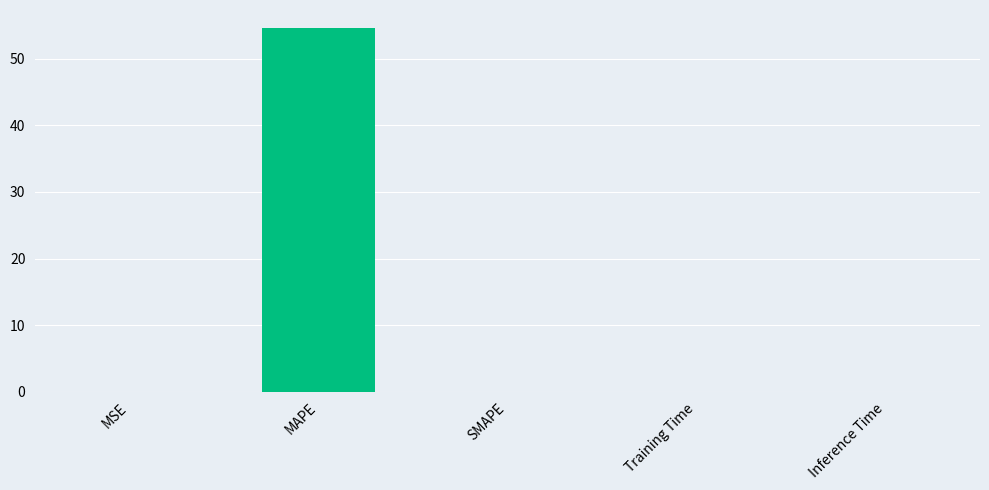

The value at SMAPE is 0.0. True or false?

True